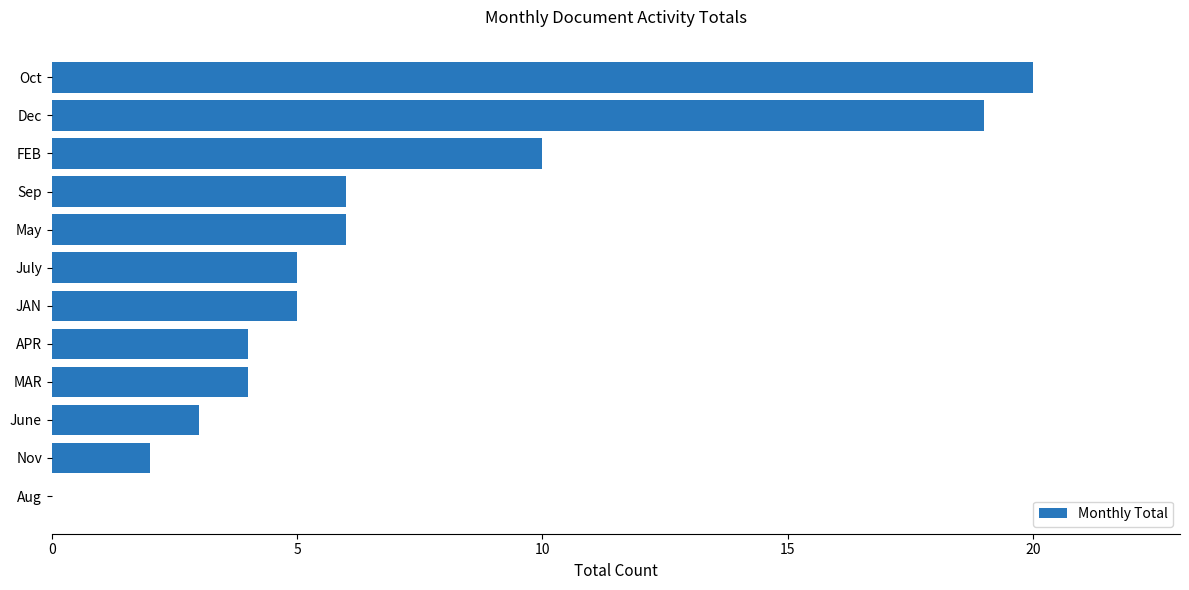

Are the bars horizontal?

Yes